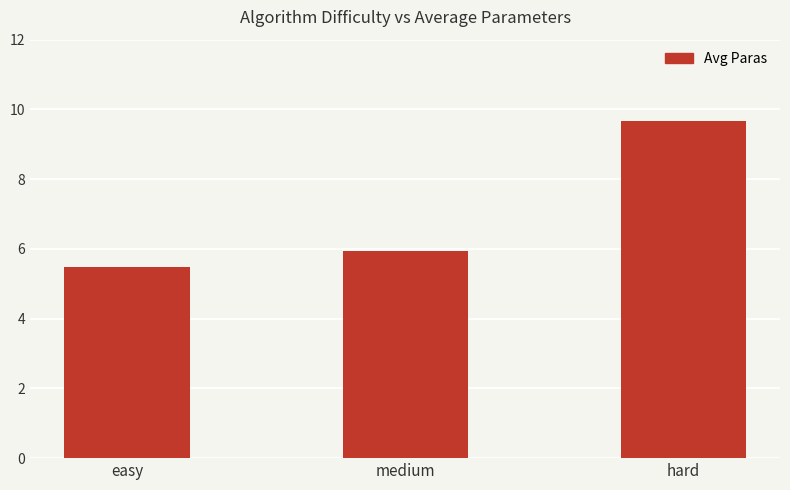

What is the ratio of the value at hard to the value at easy?

1.8